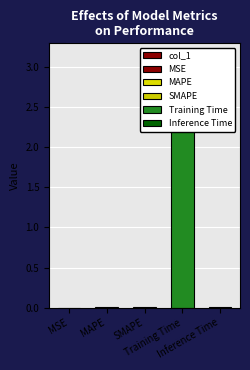

Reading left to right, transcribe all the data shown in this chart.

0.0	0.0	0.0	3.1	0.0